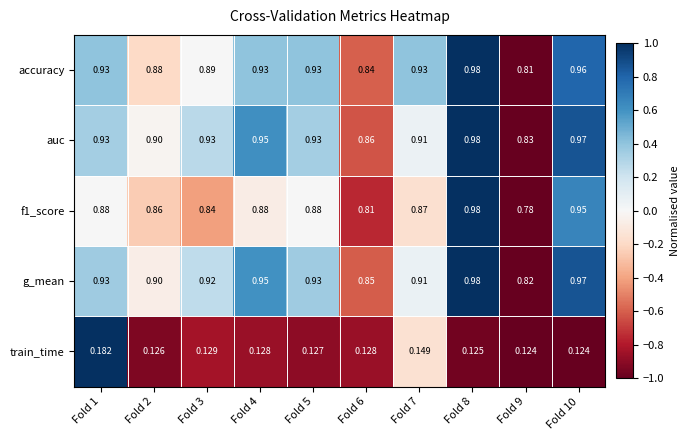

At which category is the sum across all series the highest?

Fold 8